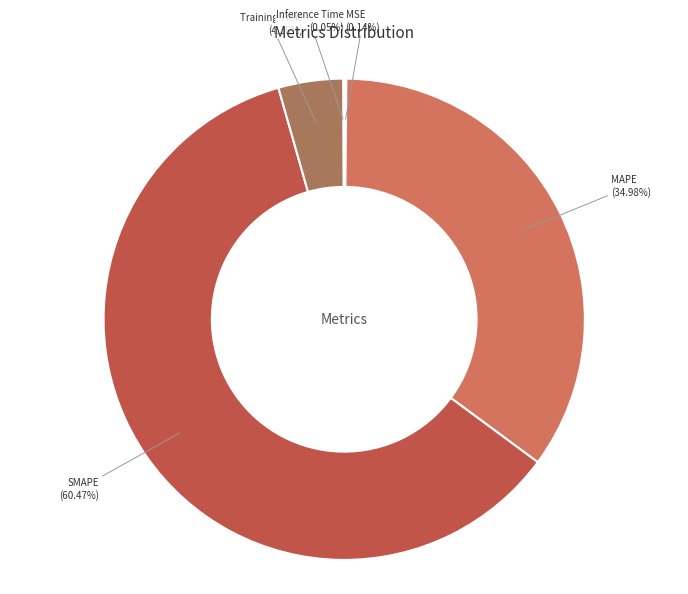

Is there any slice that represents more than half of the pie?

Yes